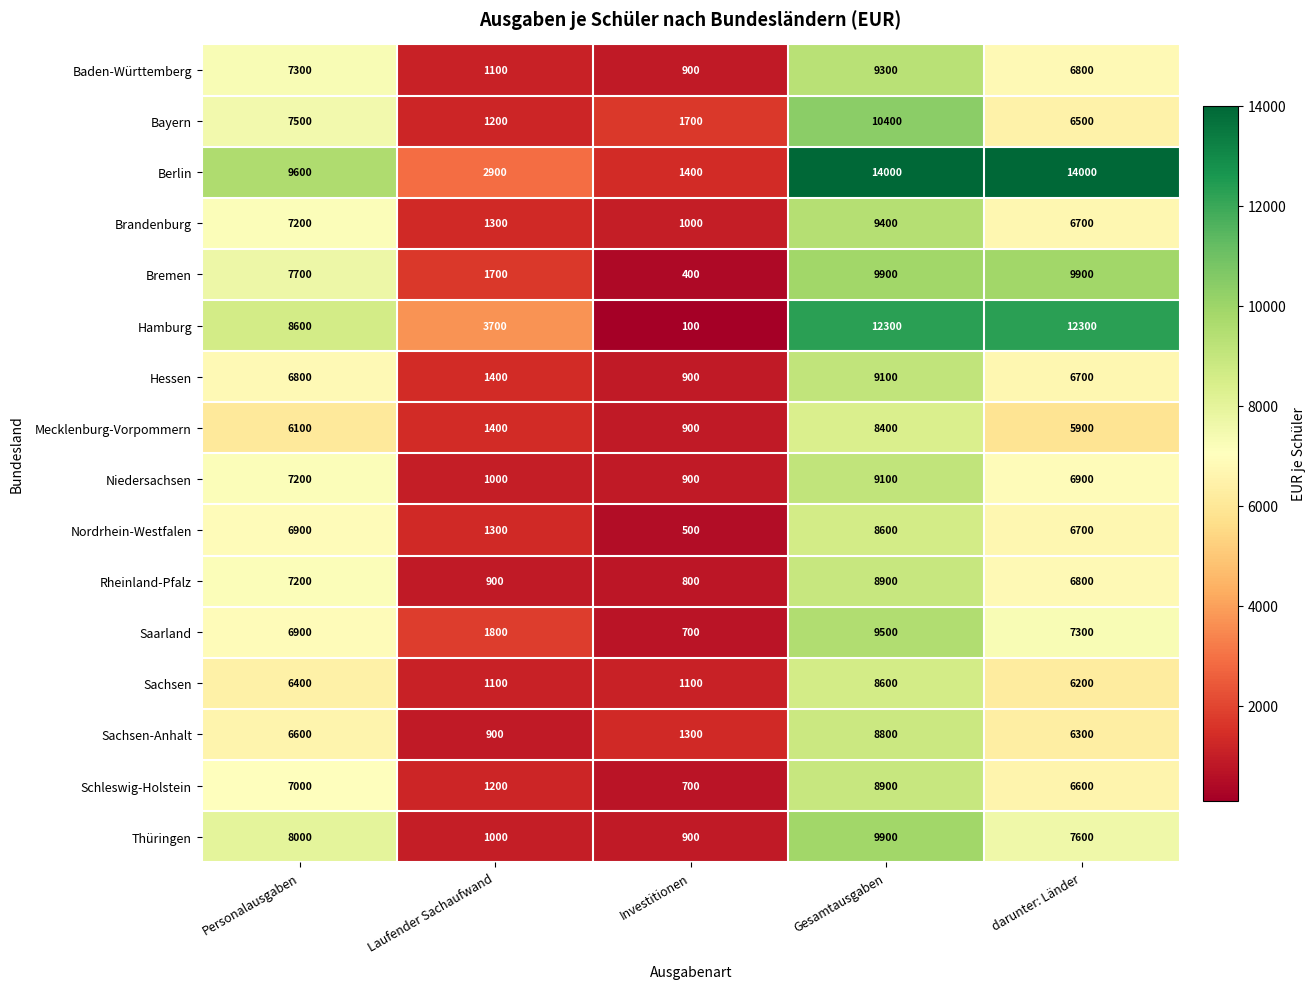

How many data points in Niedersachsen are less than 6900?

2